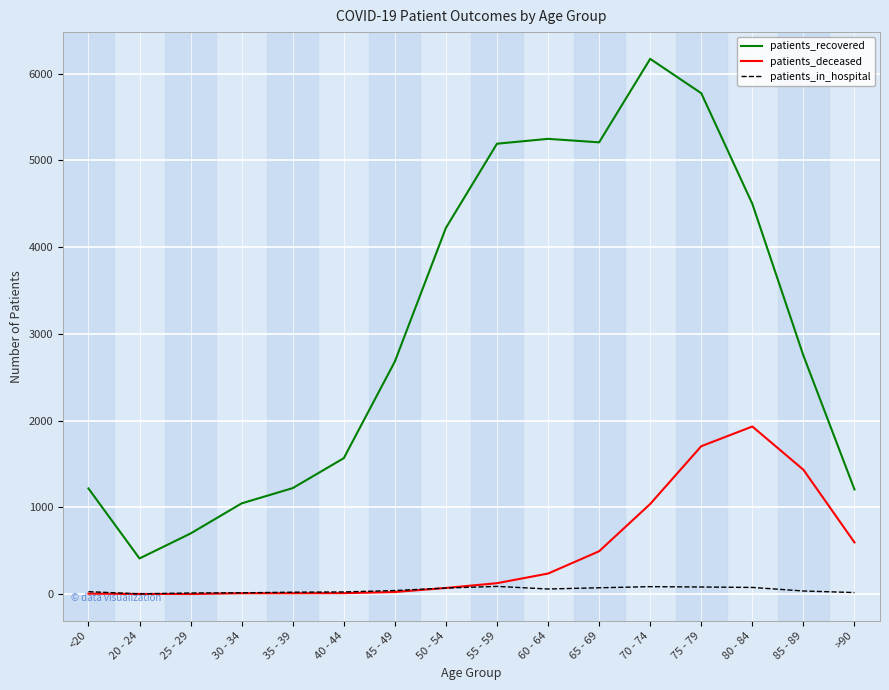

After their last crossing, which series has the higher values: patients_in_hospital or patients_deceased?

patients_deceased